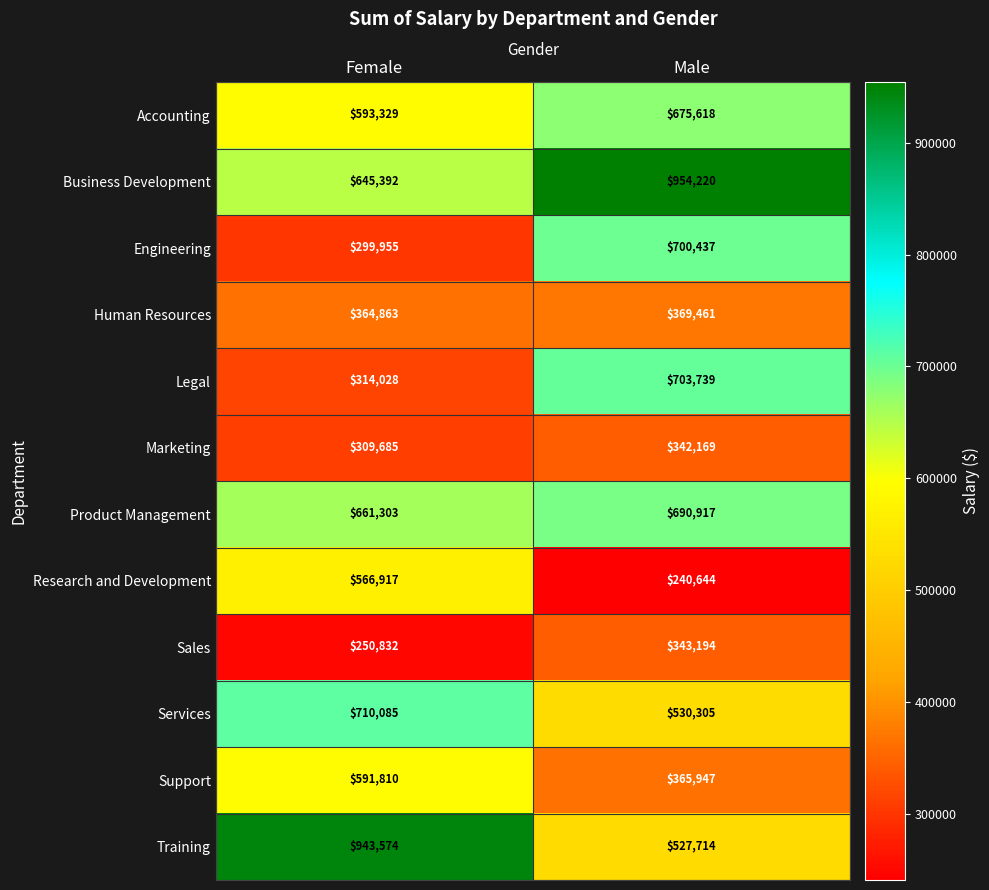

Which category has the highest value across all series?

Male